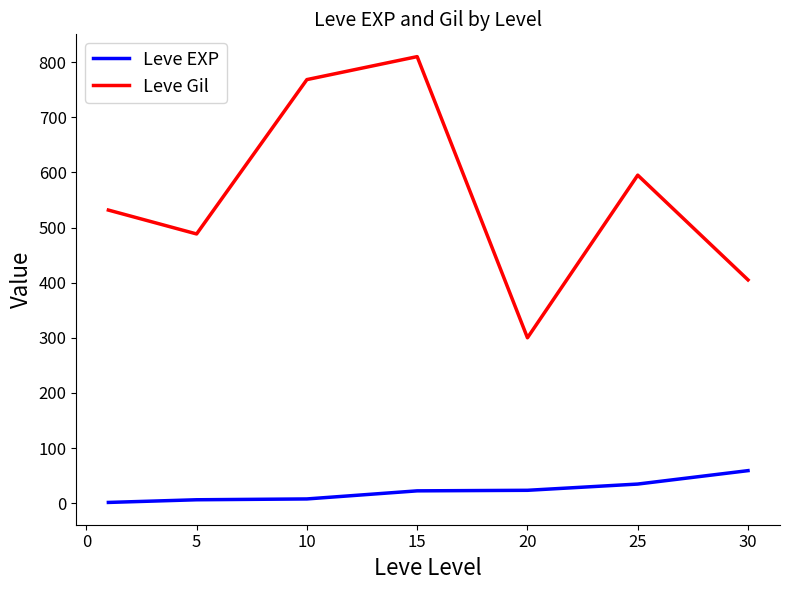

True or false: Leve Gil and Leve EXP cross at least once.

False